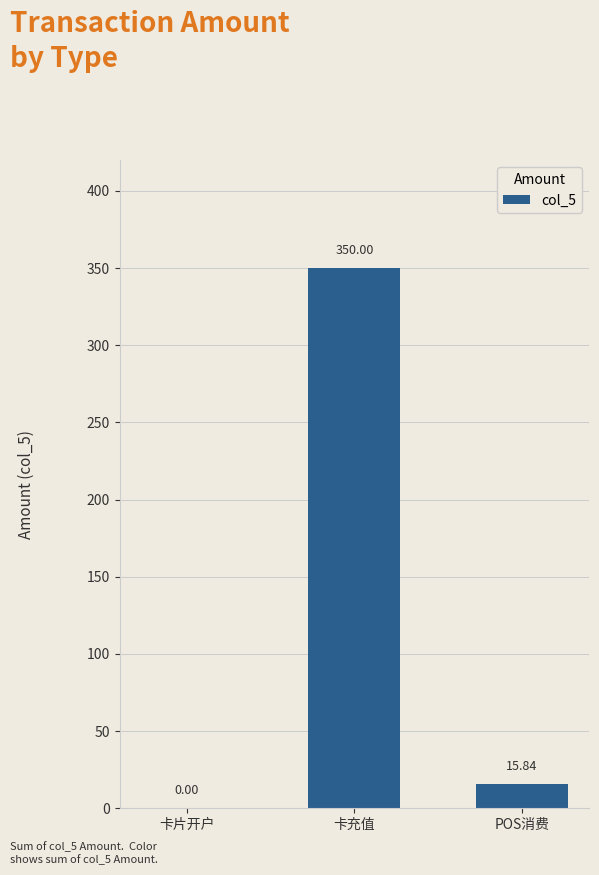

At which label does the data first exceed 15?

卡充值